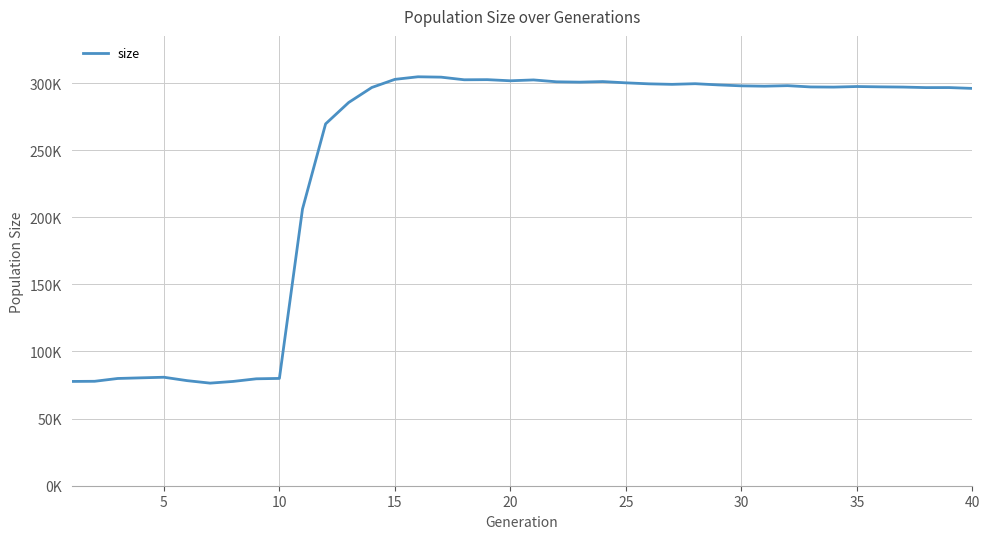

Does the chart have visible grid lines?

Yes